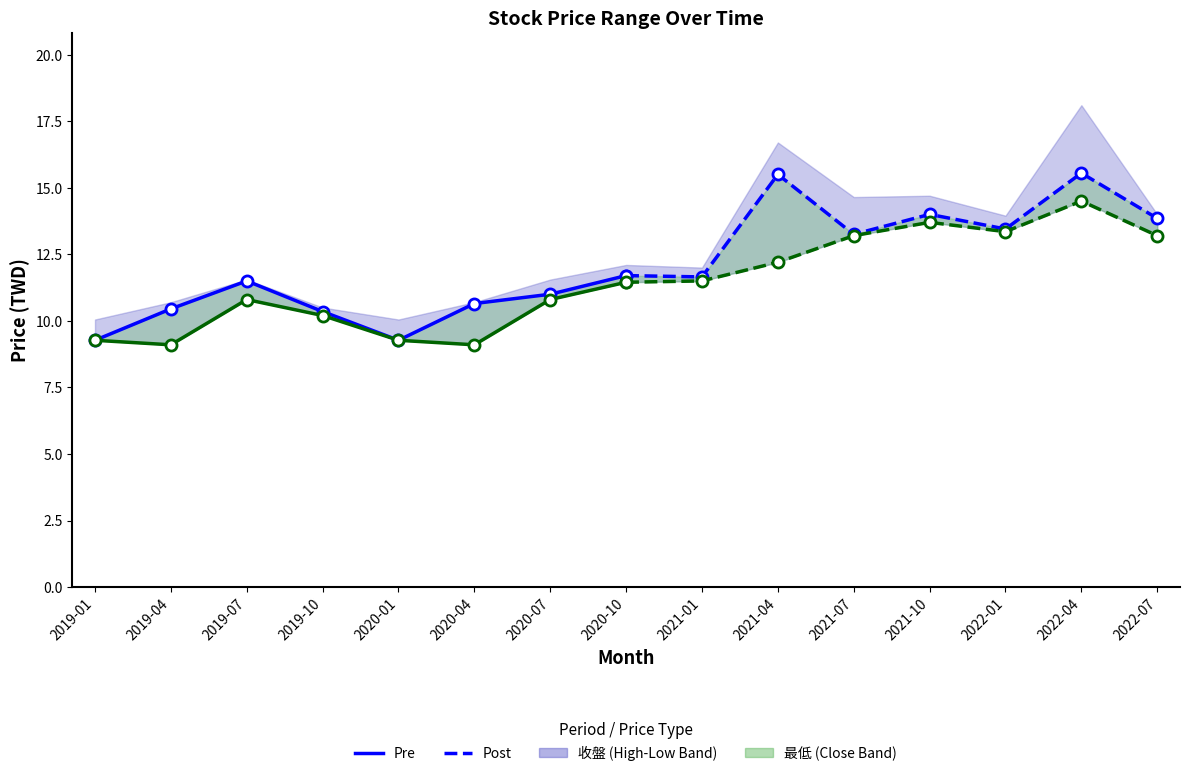

Which series has the largest total across all categories?

收盤 (Post)